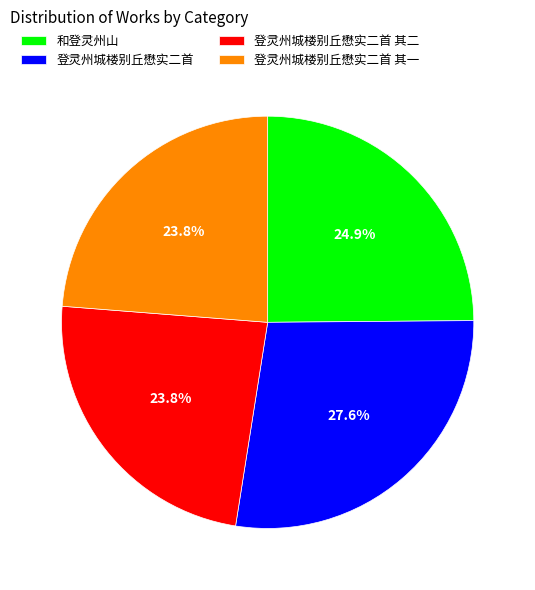

How much of the chart is everything except 登灵州城楼别丘懋实二首 其一?

76.2%